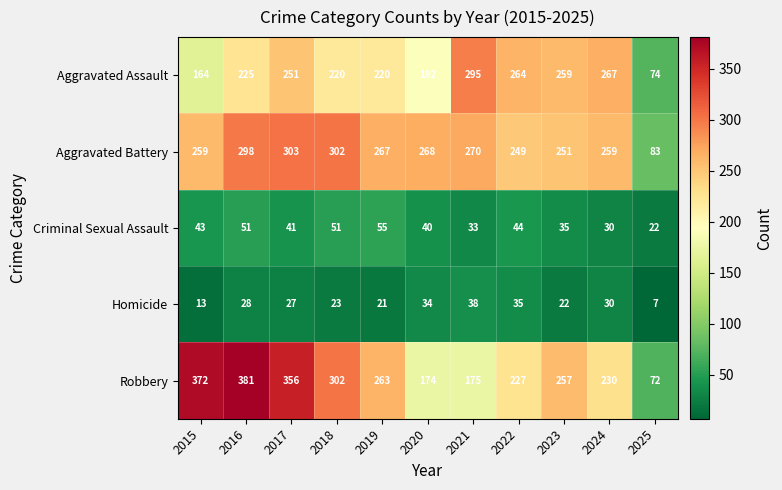

What is the maximum value shown in the chart?

381